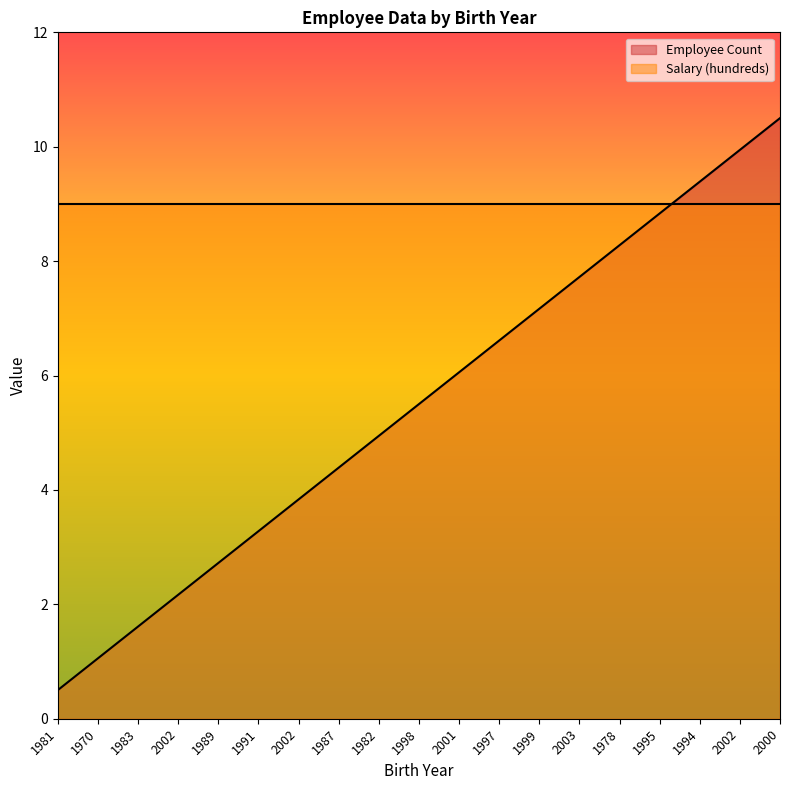

What is the label of the 8th point from the left?

1987